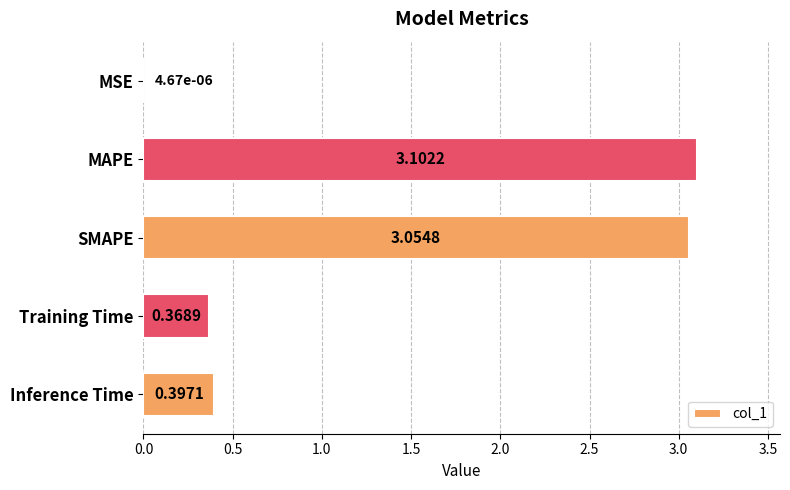

At which label is the value closest to 1?

Inference Time